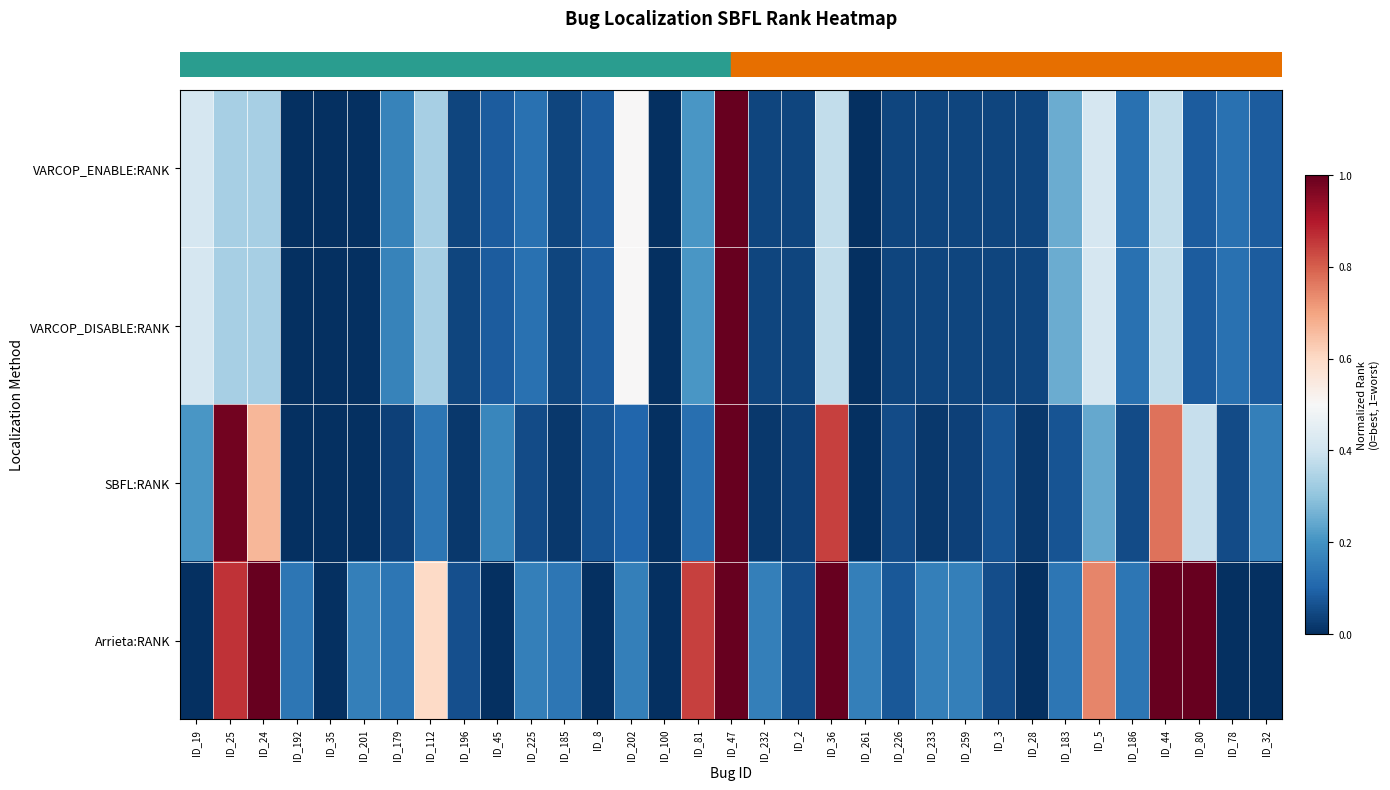

Reading right to left, extract all data points from this chart.

row_0: 0.1	0.1	0.1	0.4	0.1	0.4	0.2	0.0	0.0	0.0	0.0	0.0	0.0	0.4	0.0	0.0	1.0	0.2	0.0	0.5	0.1	0.0	0.1	0.1	0.0	0.3	0.2	0.0	0.0	0.0	0.3	0.3	0.4
row_1: 0.1	0.1	0.1	0.4	0.1	0.4	0.2	0.0	0.0	0.0	0.0	0.0	0.0	0.4	0.0	0.0	1.0	0.2	0.0	0.5	0.1	0.0	0.1	0.1	0.0	0.3	0.2	0.0	0.0	0.0	0.3	0.3	0.4
row_2: 0.2	0.1	0.4	0.8	0.1	0.2	0.1	0.0	0.1	0.0	0.0	0.1	0.0	0.8	0.0	0.0	1.0	0.1	0.0	0.1	0.1	0.0	0.1	0.2	0.0	0.1	0.0	0.0	0.0	0.0	0.7	1.0	0.2
row_3: 0.0	0.0	1.0	1.0	0.1	0.7	0.1	0.0	0.1	0.2	0.2	0.1	0.2	1.0	0.1	0.2	1.0	0.8	0.0	0.2	0.0	0.1	0.2	0.0	0.1	0.6	0.1	0.2	0.0	0.1	1.0	0.9	0.0